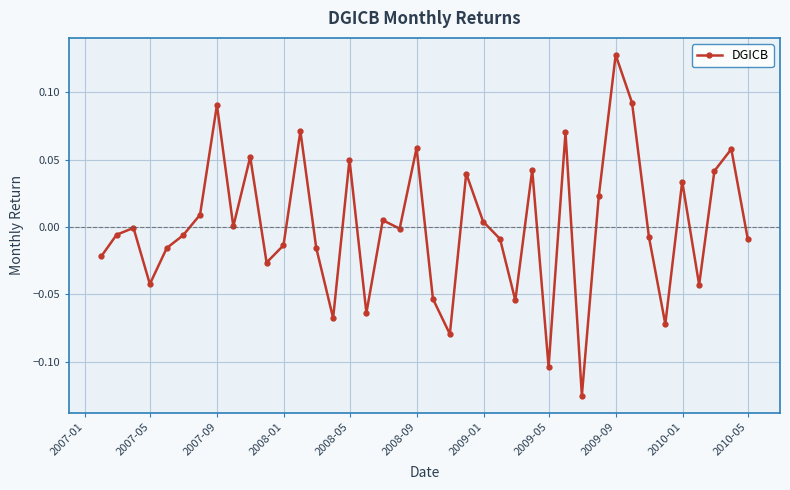

How many series are shown in this chart?

1